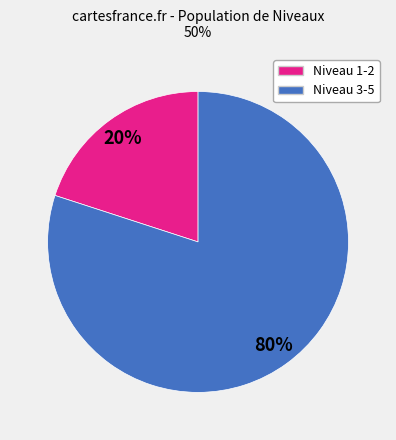

To the nearest percent, what is the difference between the largest and smallest slice percentages?

60%